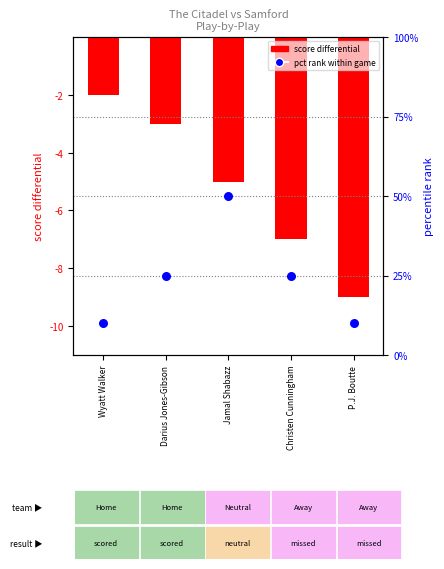

Which series has the largest total across all categories?

pct rank within game